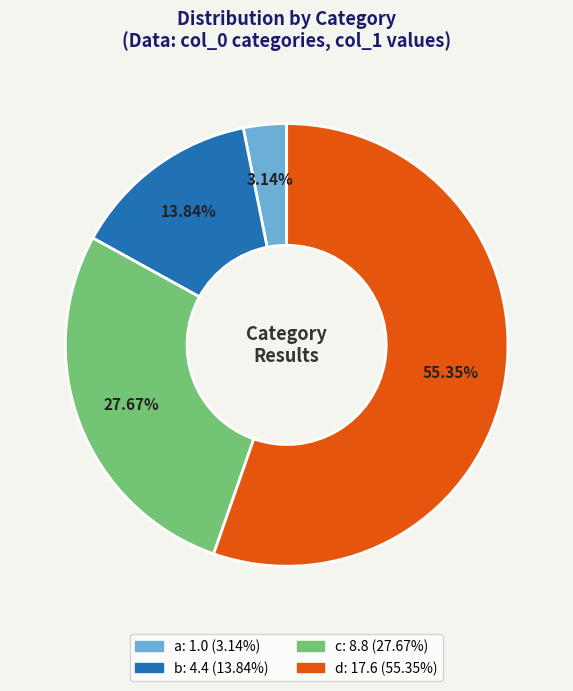

What percentage is the d slice, to the nearest percent?

55%